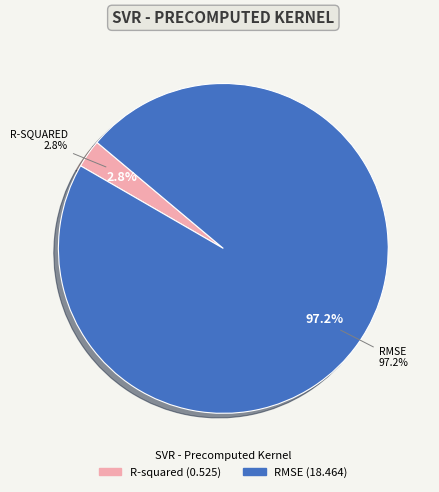

To the nearest percent, what is the difference between the largest and smallest slice percentages?

94%